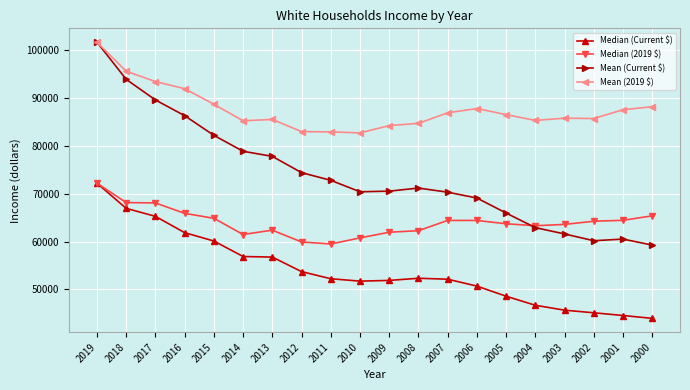

Read the Median (Current $) value at 2009, to the nearest 100.

51900